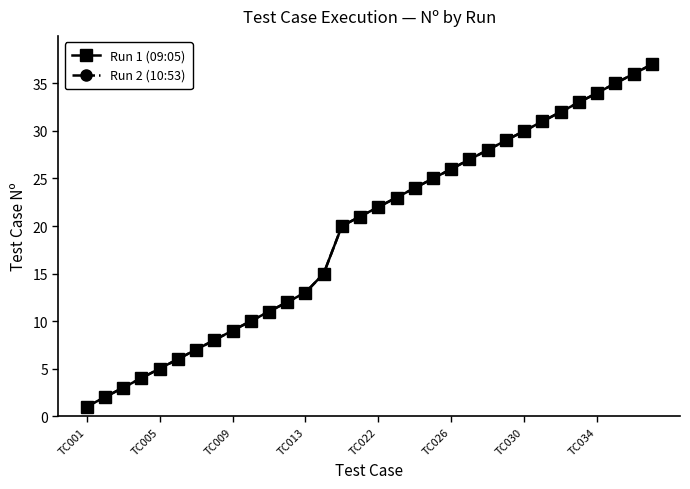

True or false: Run 2 (10:53) and Run 1 (09:05) intersect in this chart.

False